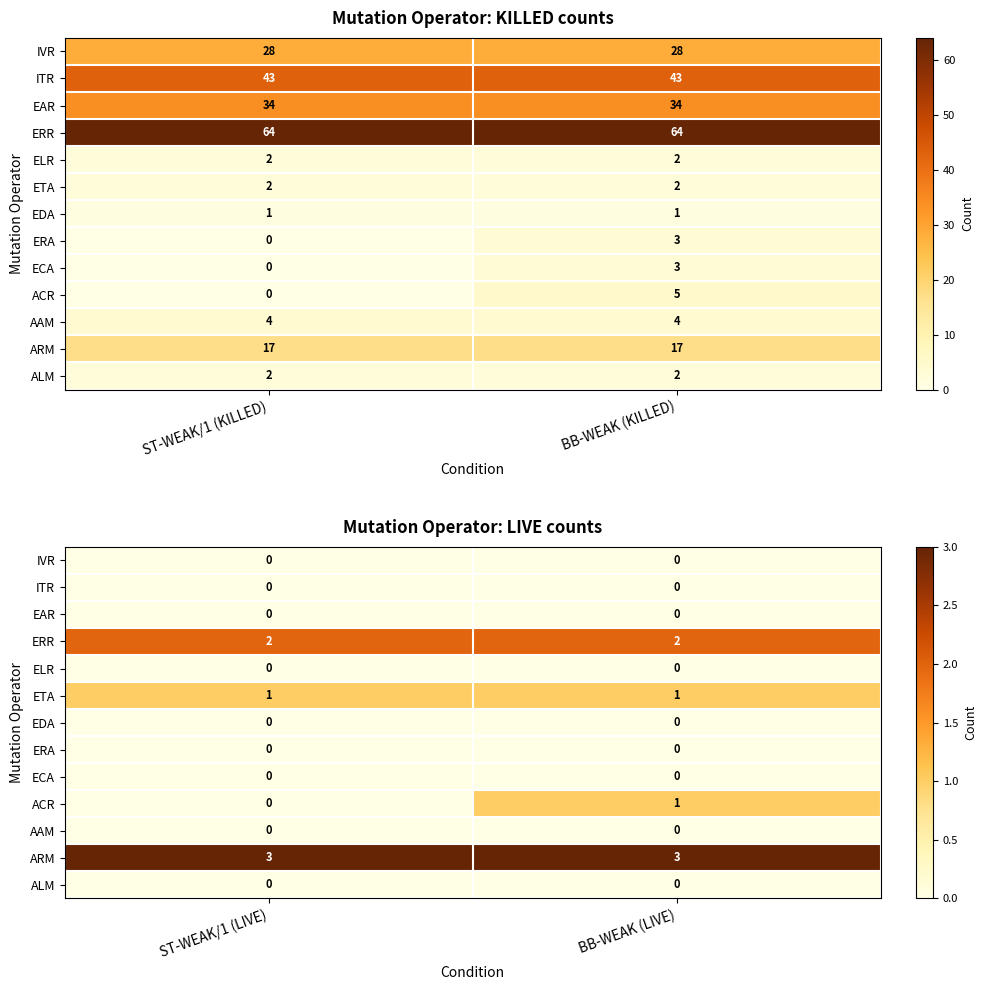

What is the sum of all ERR values?

4